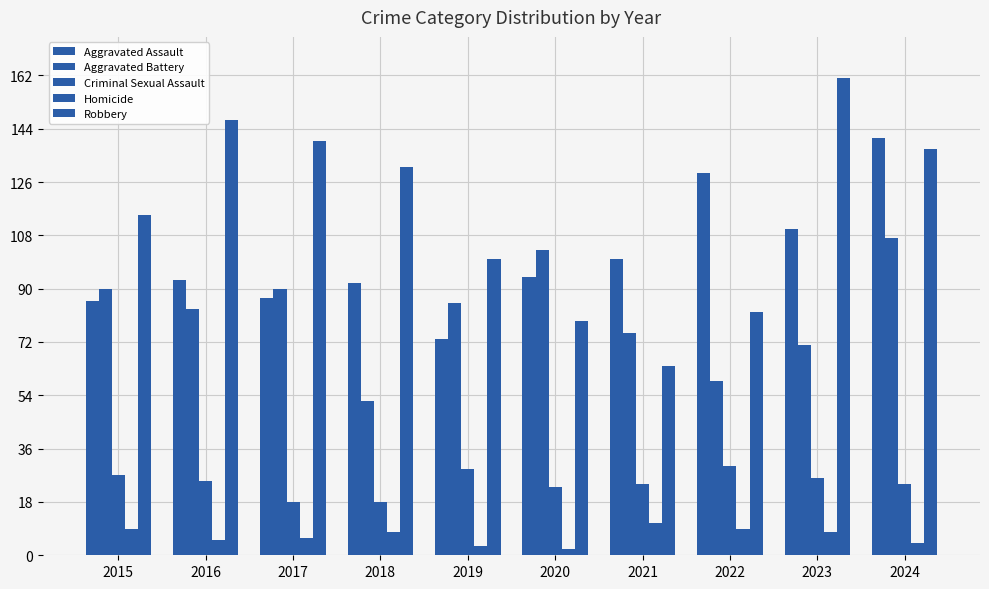

What is the minimum value for Aggravated Assault?

73